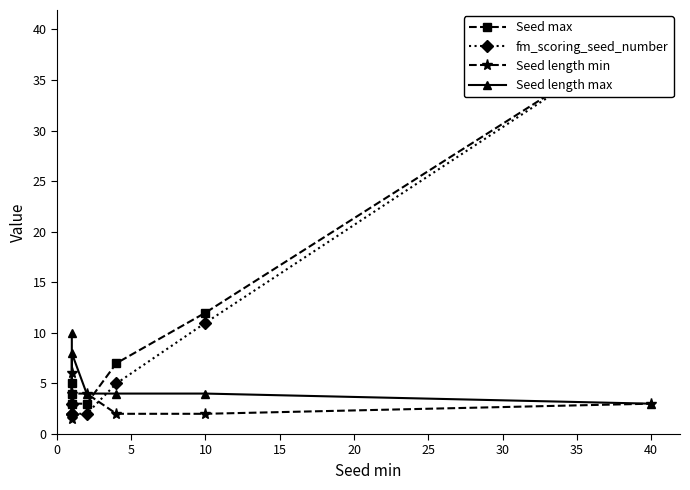

Which series has the largest total across all categories?

Seed max